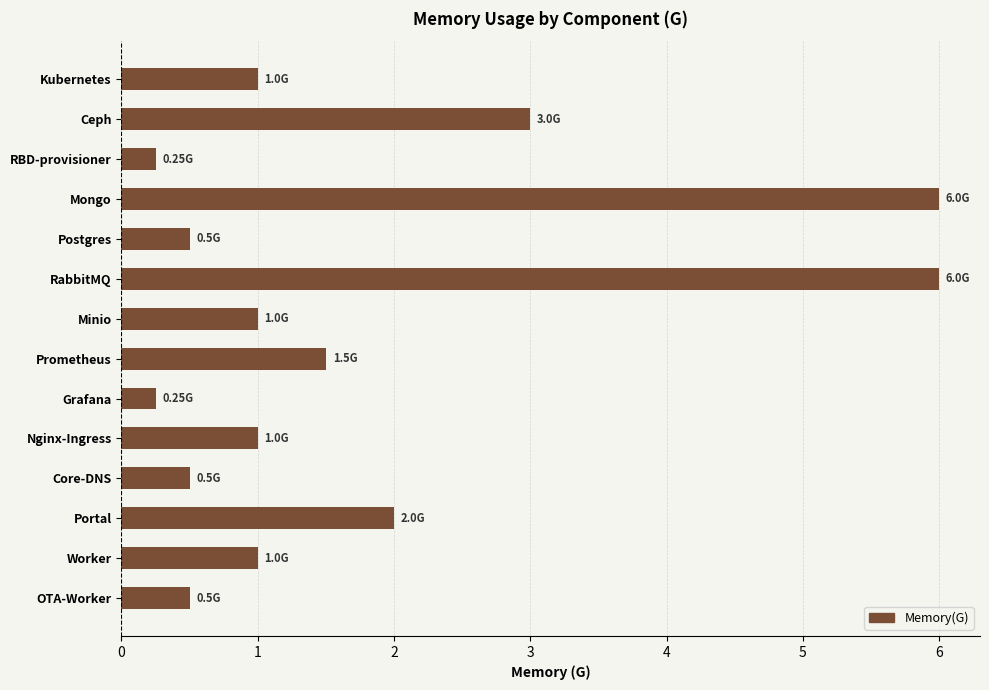

Are the bars horizontal?

Yes